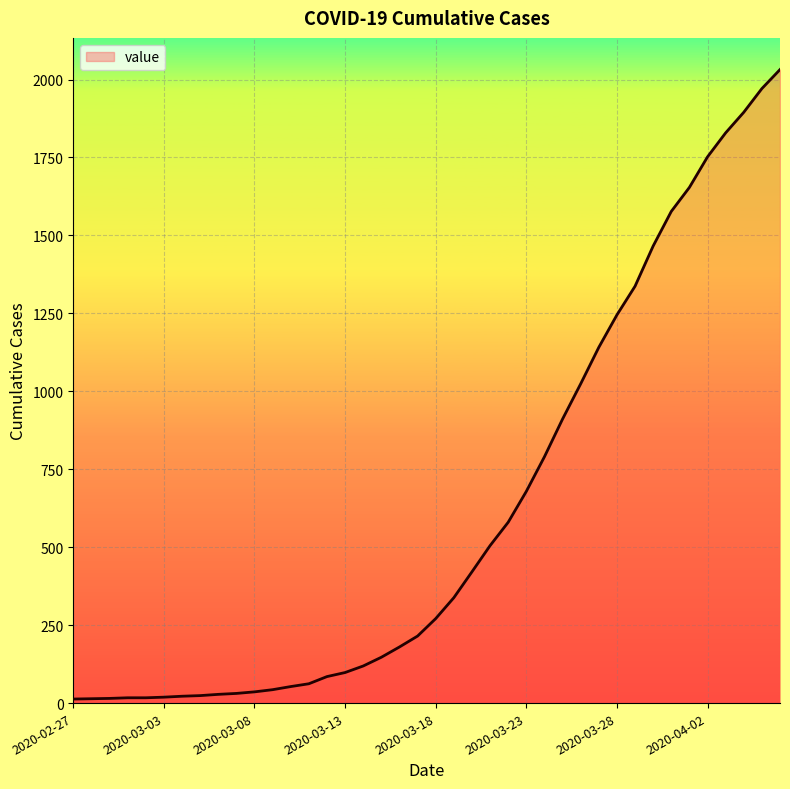

What is the greatest value displayed?

2032